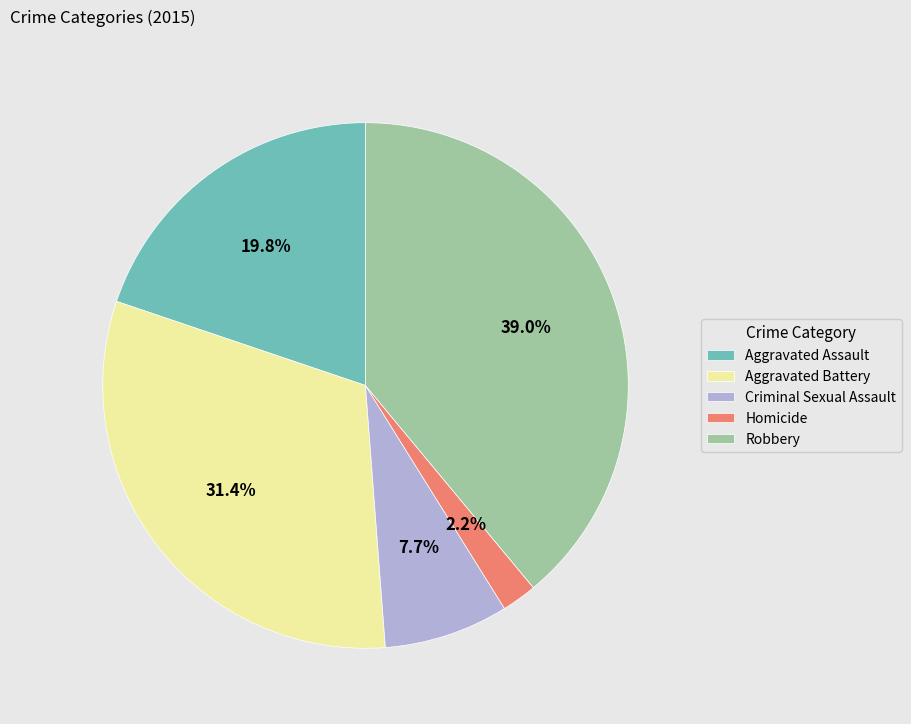

Is the sum of Criminal Sexual Assault and Aggravated Assault greater than half?

No